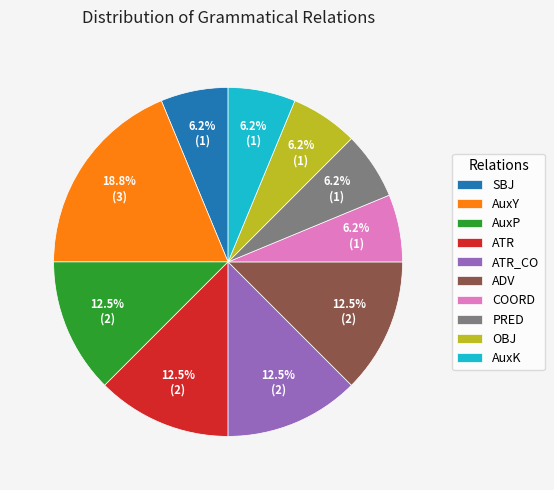

Does SBJ account for over 50% of the chart?

No